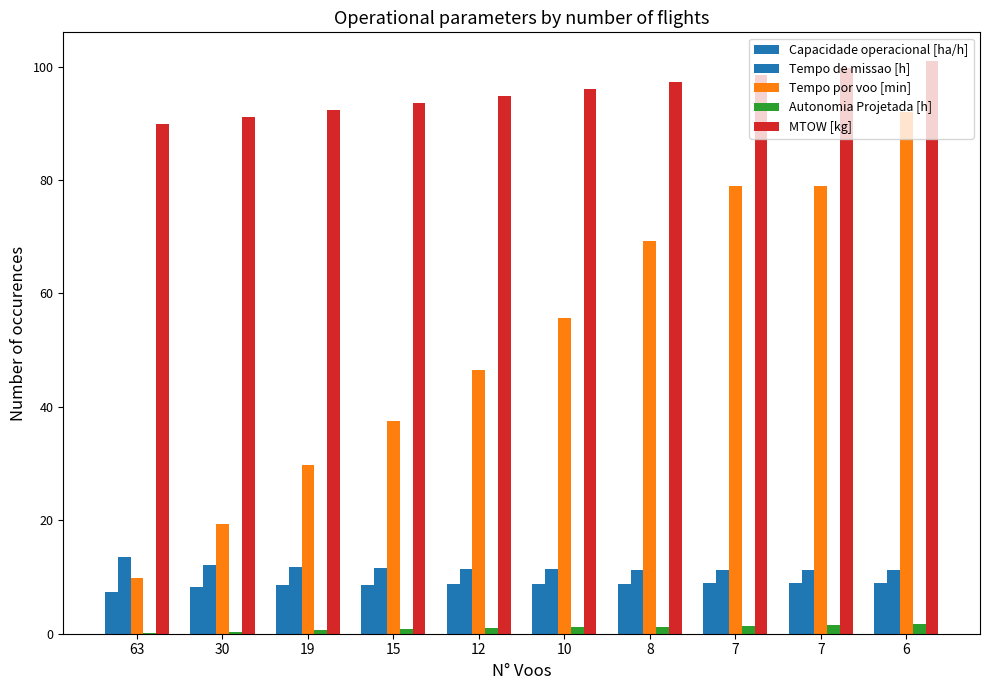

What is the maximum value shown in the chart?

101.0